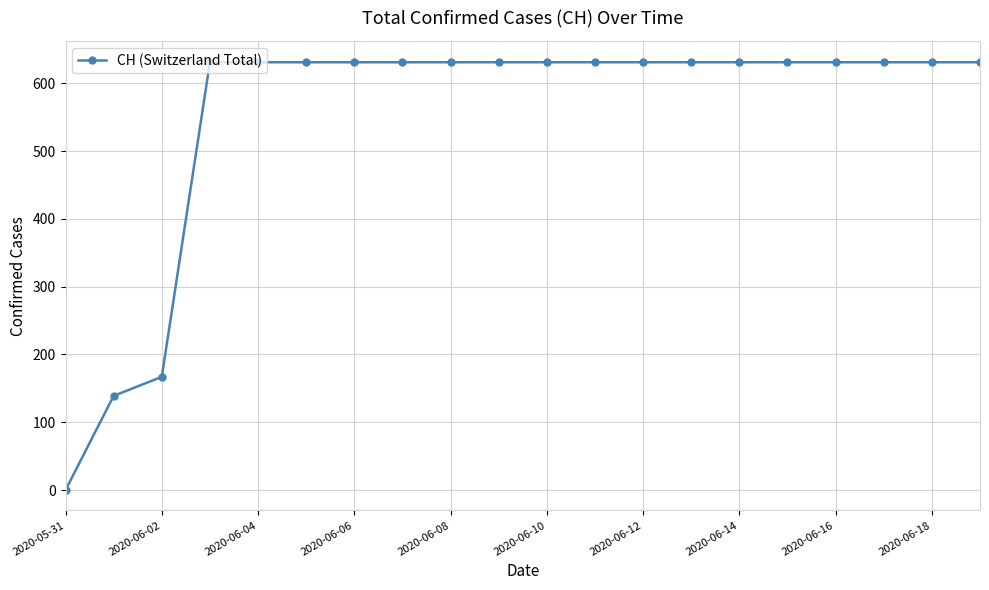

What is the sum of all values?

11033